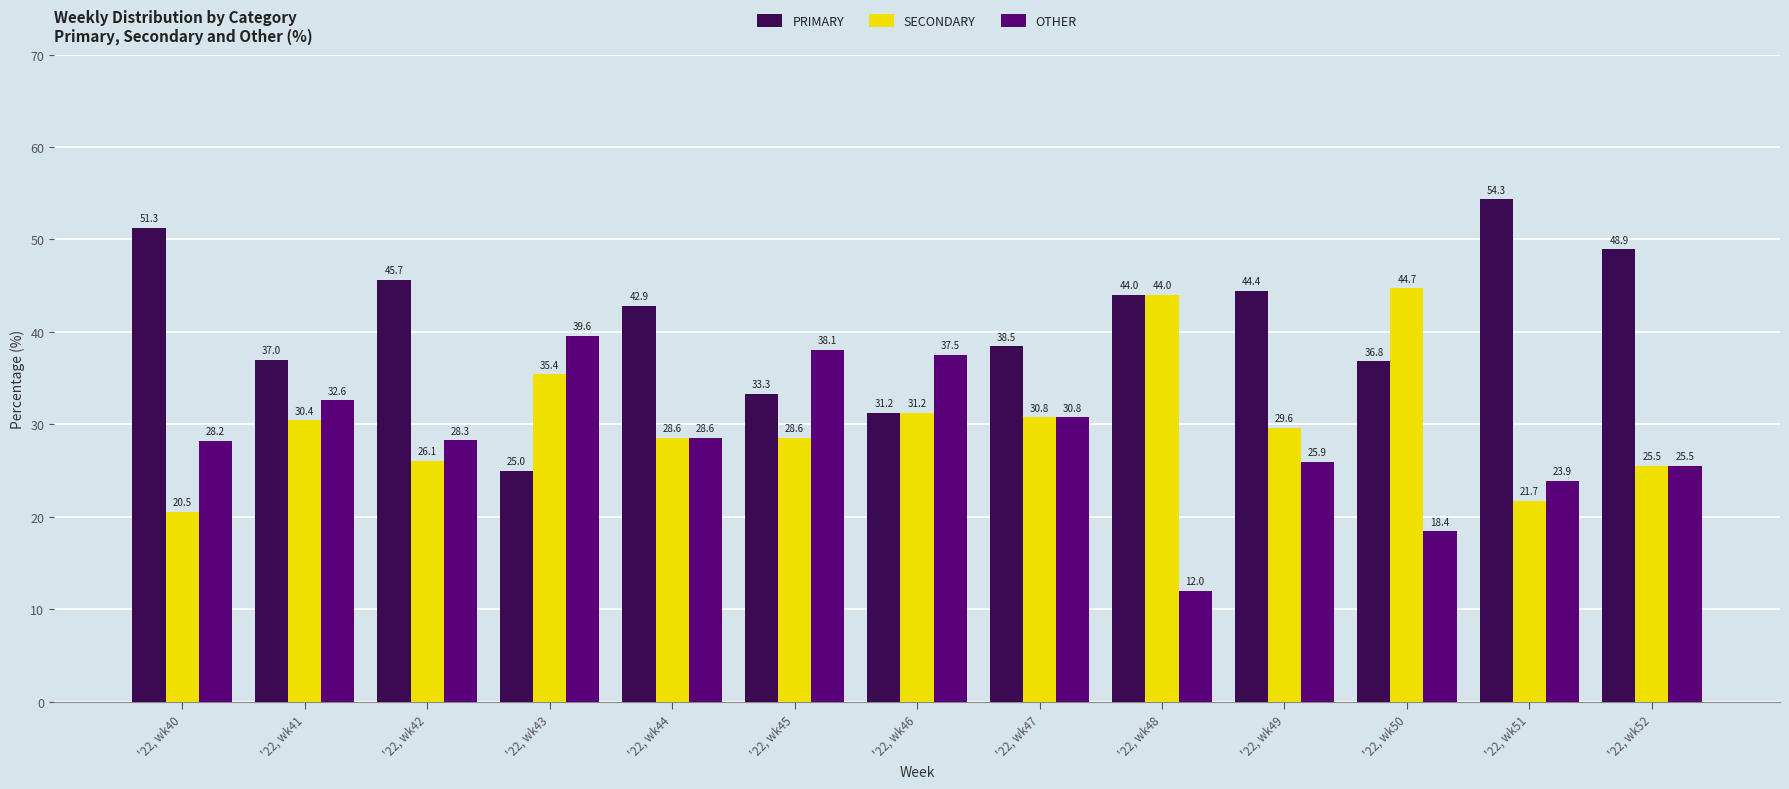

How many bars are there in total?

39